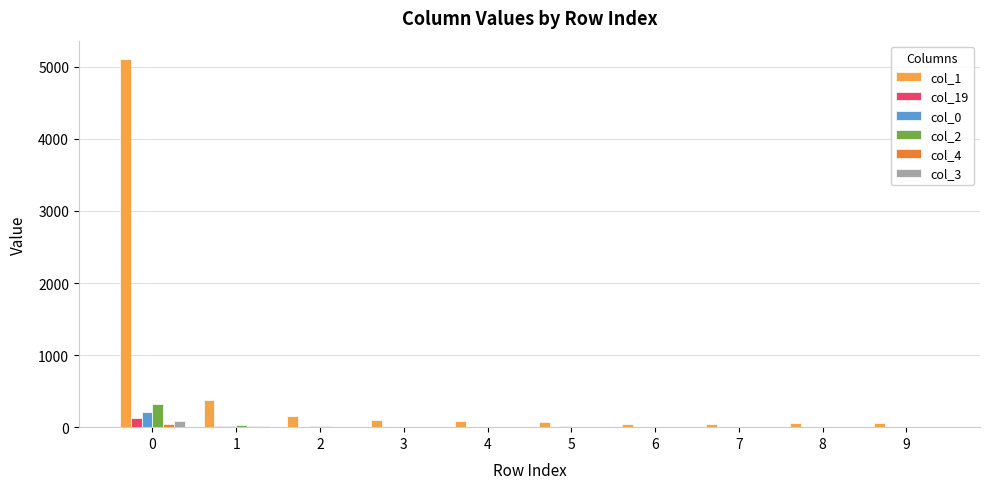

The col_19 series shows 3 at 3. True or false?

True